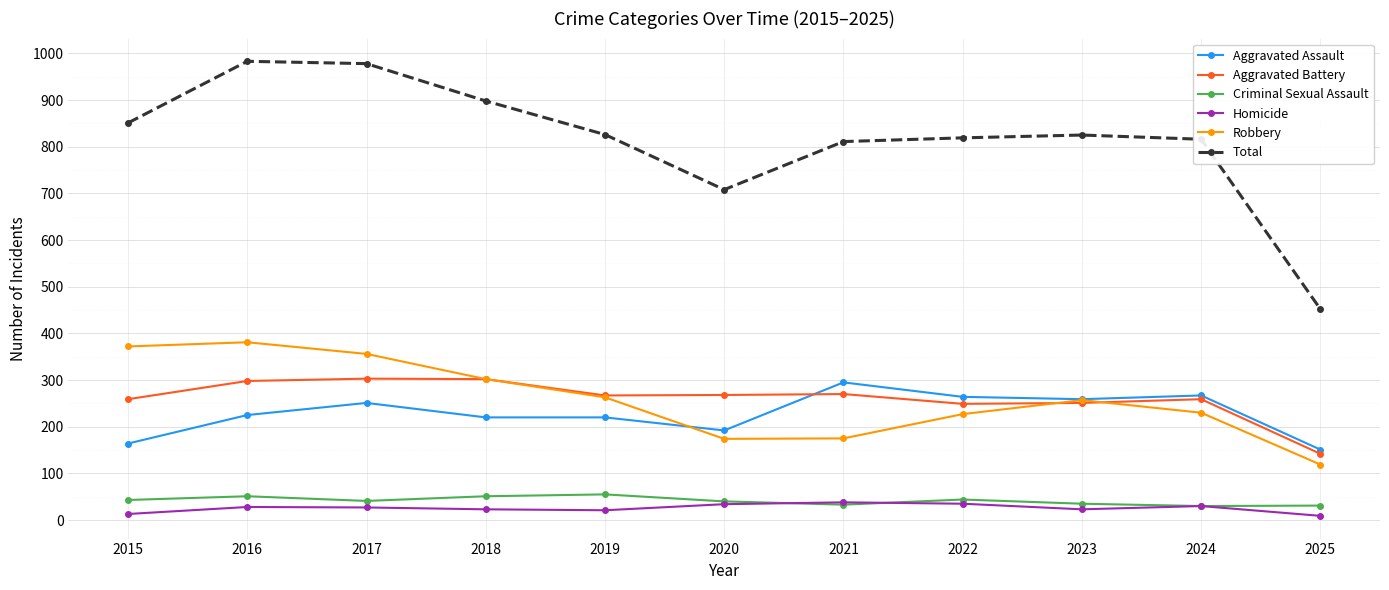

What is the sum of the Aggravated Battery values at 2023 and 2018?

553